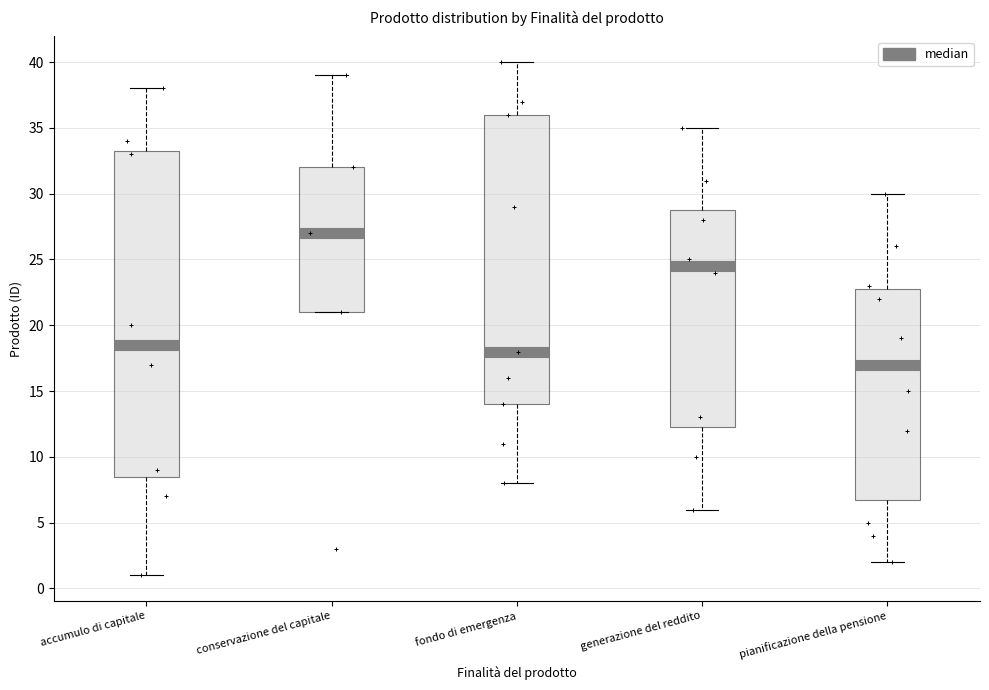

Reading left to right, transcribe this box plot: for each box, give where its median line is, the range the box spans, and where its two whiskers end, as read against the y-axis. The values are not printed on the chart, so give them approximately, as read against the axis.

accumulo di capitale: median 18.5, box 8.5 to 33.5, whiskers 1.0 to 38.0
conservazione del capitale: median 27.0, box 21.0 to 32.0, whiskers 21.0 to 39.0
fondo di emergenza: median 18.0, box 14.0 to 36.0, whiskers 8.0 to 40.0
generazione del reddito: median 24.5, box 12.5 to 29.0, whiskers 6.0 to 35.0
pianificazione della pensione: median 17.0, box 7.0 to 23.0, whiskers 2.0 to 30.0